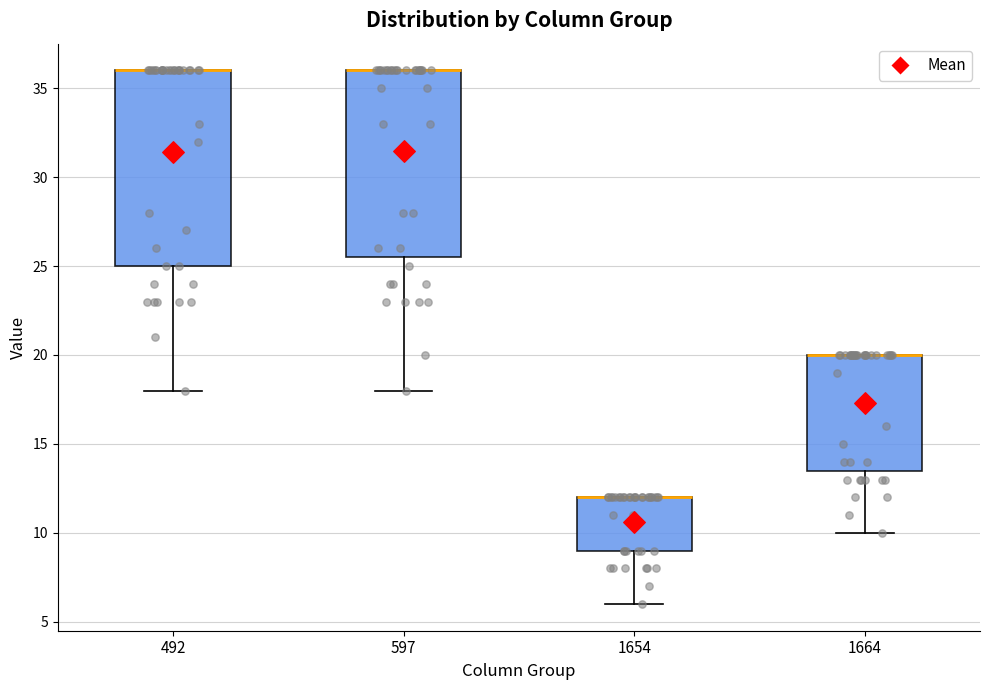

Reading left to right, transcribe this box plot: for each box, give where its median line is, the range the box spans, and where its two whiskers end, as read against the y-axis. The values are not printed on the chart, so give them approximately, as read against the axis.

492: median 36.0 (drawn on the box's upper edge), box 25.0 to 36.0, whiskers 18.0 to 36.0
597: median 36.0 (drawn on the box's upper edge), box 25.5 to 36.0, whiskers 18.0 to 36.0
1654: median 12.0 (drawn on the box's upper edge), box 9.0 to 12.0, whiskers 6.0 to 12.0
1664: median 20.0 (drawn on the box's upper edge), box 13.5 to 20.0, whiskers 10.0 to 20.0